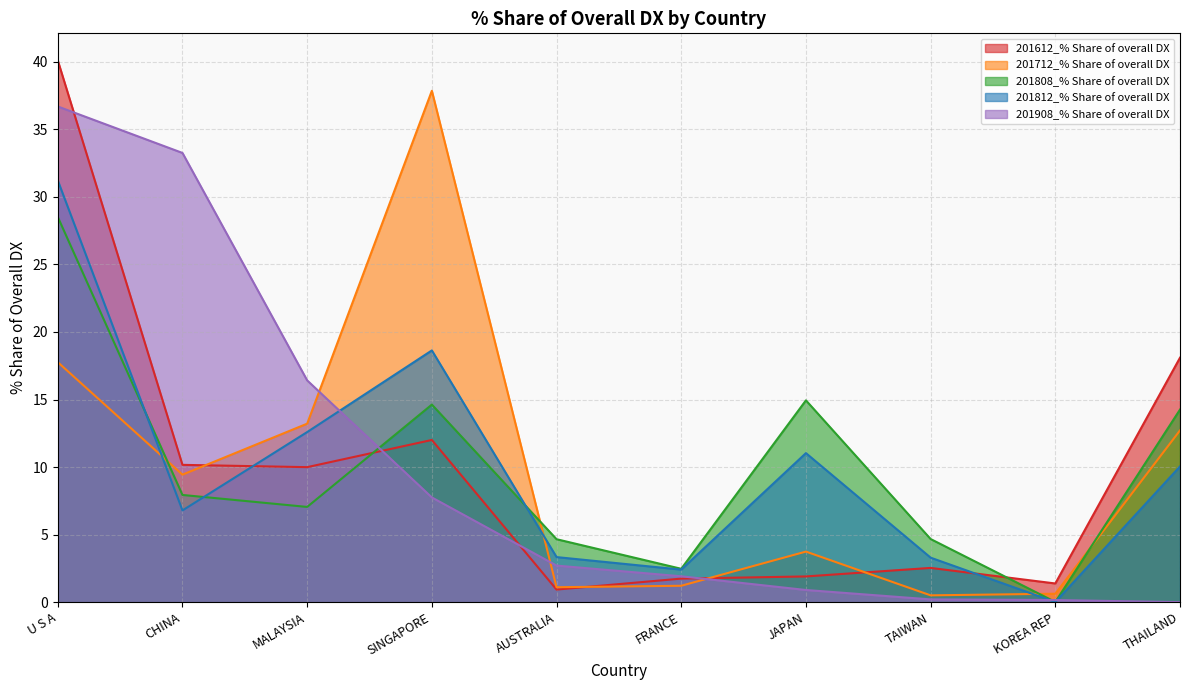

Is the value of 201808_% Share of overall DX at JAPAN greater than the value of 201908_% Share of overall DX at AUSTRALIA?

Yes